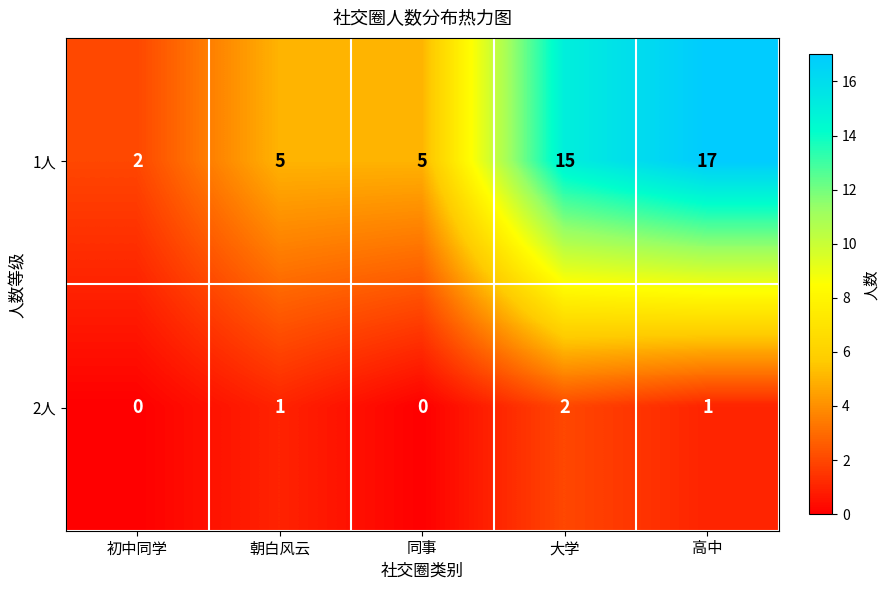

Rank the series at 同事 from lowest to highest value.

2人, 1人